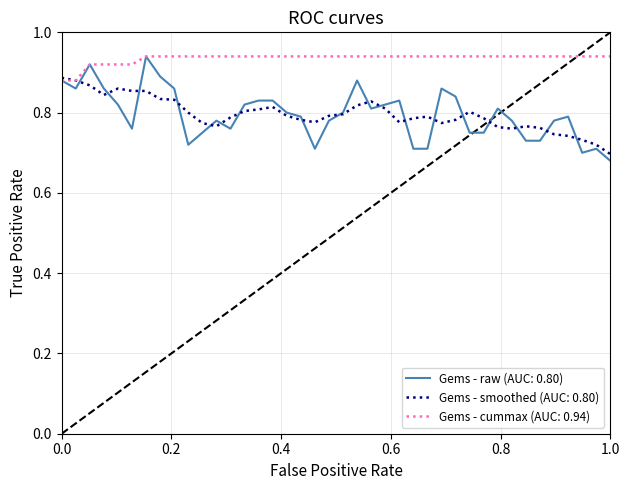

Which series has the largest total across all categories?

Gems - cummax (AUC: 0.94)